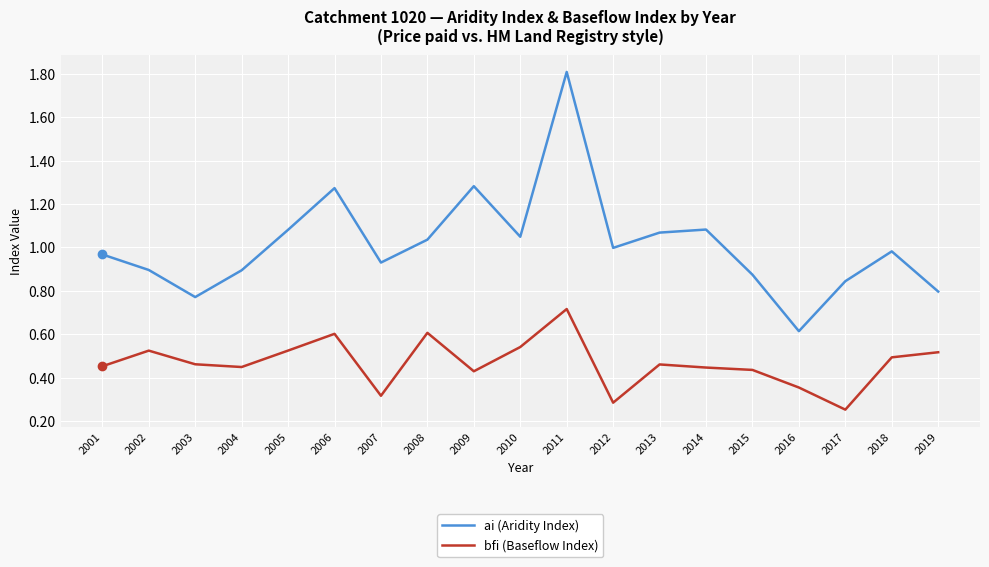

Does the chart display data point markers on the line(s)?

No